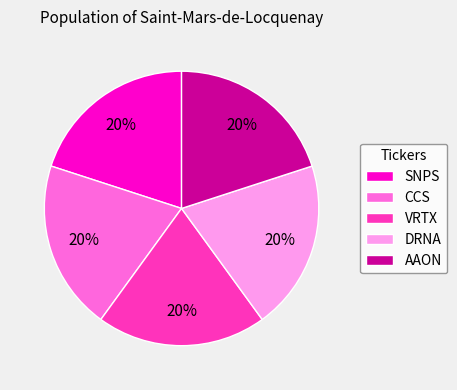

Is there a majority slice in this chart?

No